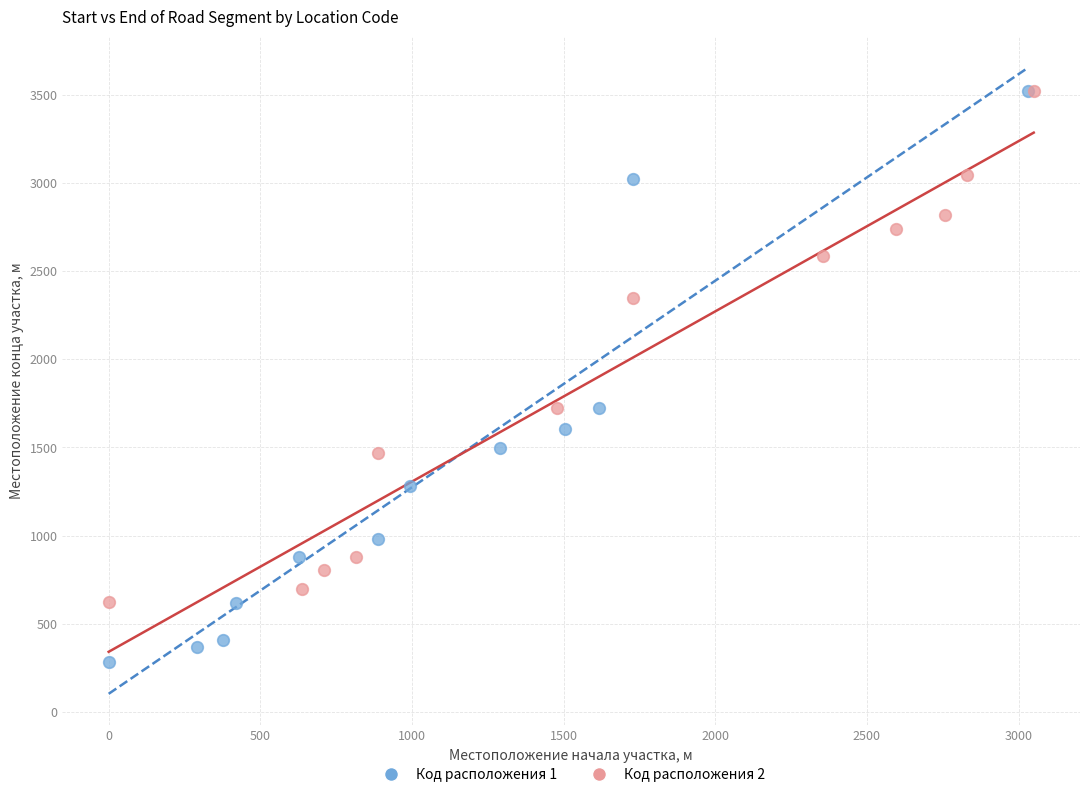

Which series has the largest Y range (max minus min)?

Код расположения 1